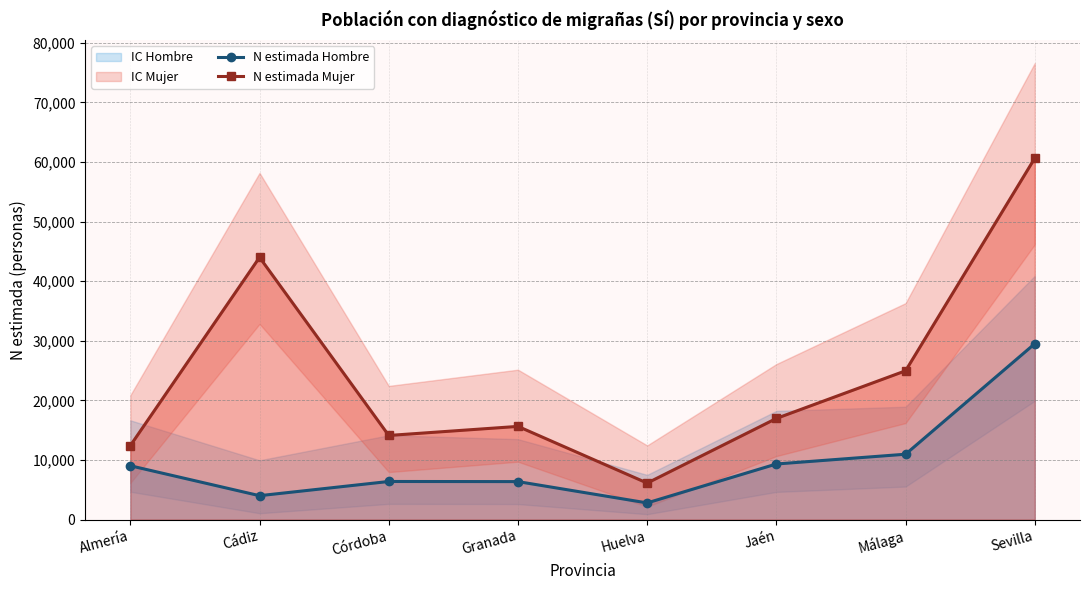

List the labels in order of N estimada Hombre value, smallest first.

Huelva, Cádiz, Granada, Córdoba, Almería, Jaén, Málaga, Sevilla